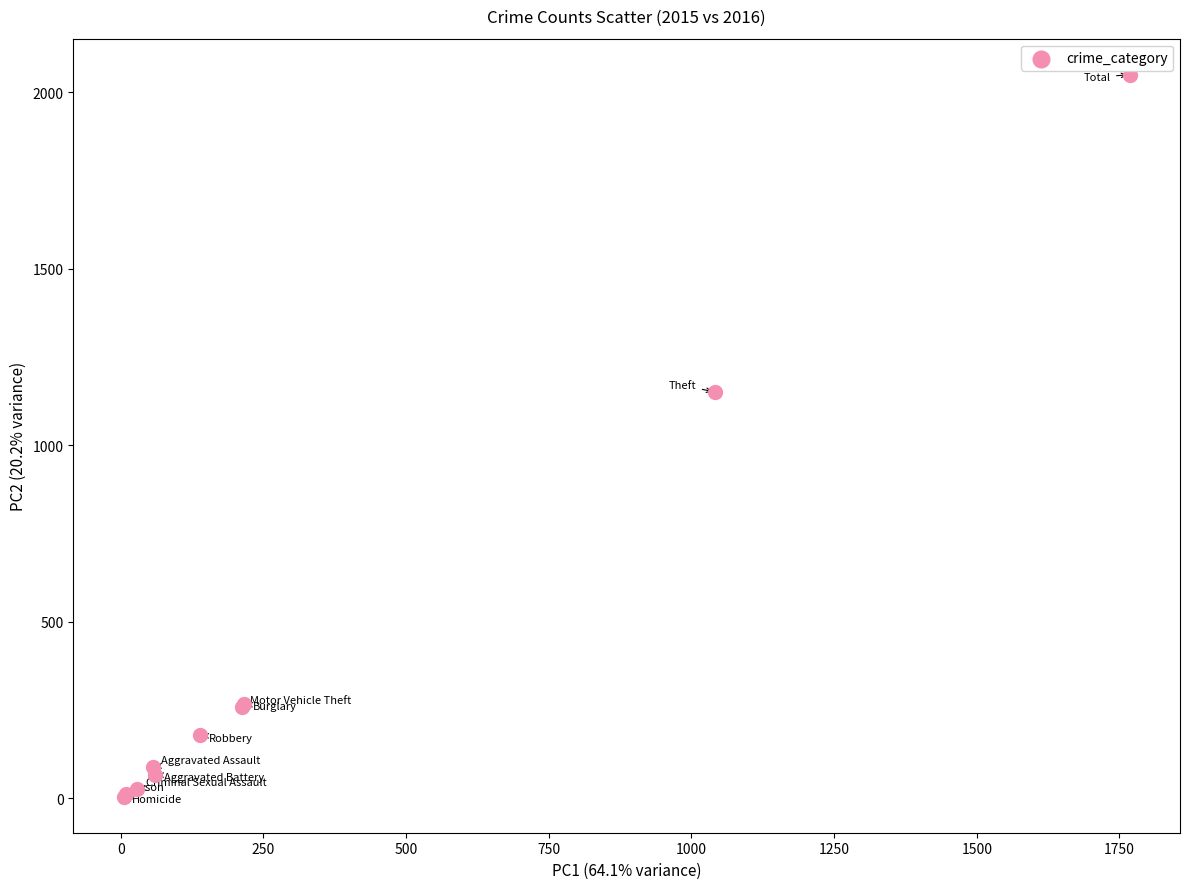

What Y value in the scatter plot is closest to 1027?

1151